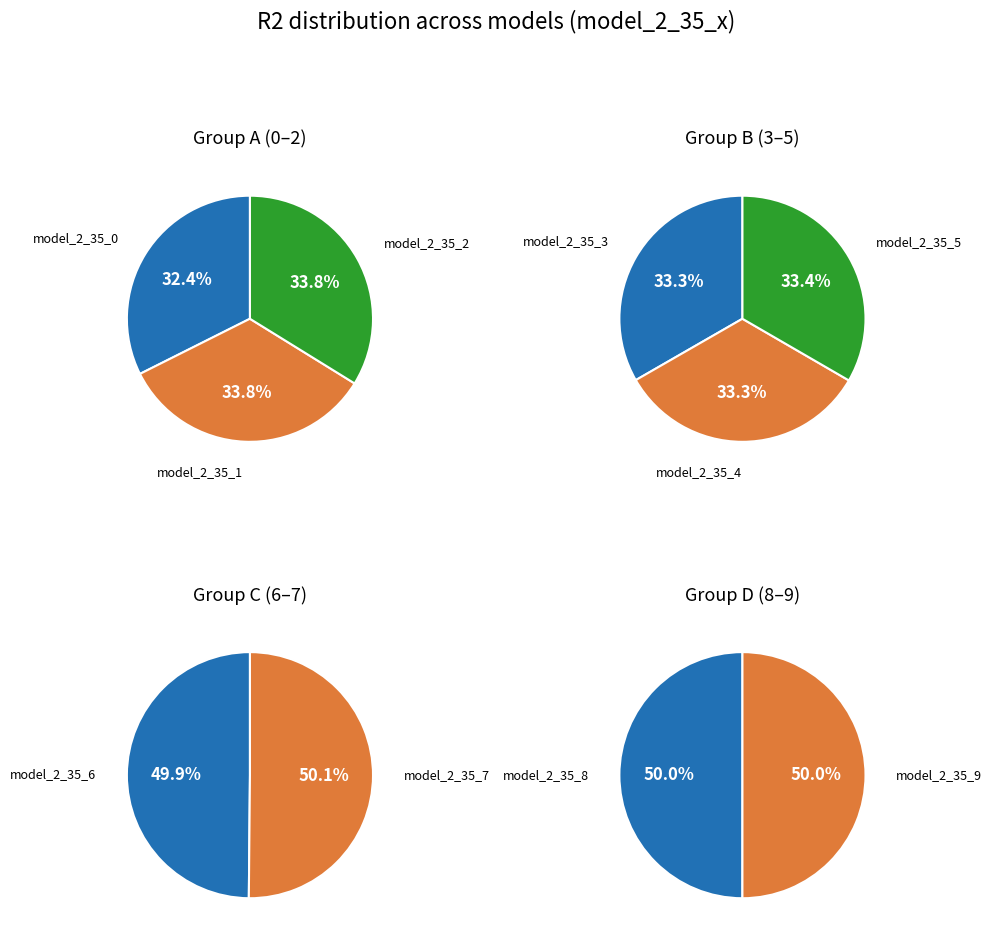

Does model_2_35_9 account for over 50% of the chart?

No